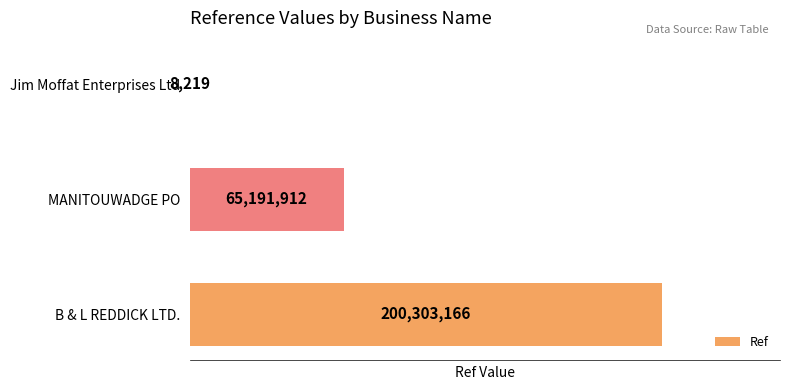

Reading bottom to top, list all the values displayed in this chart.

B & L REDDICK LTD.=200303166	MANITOUWADGE PO=65191912	Jim Moffat Enterprises Ltd=8219